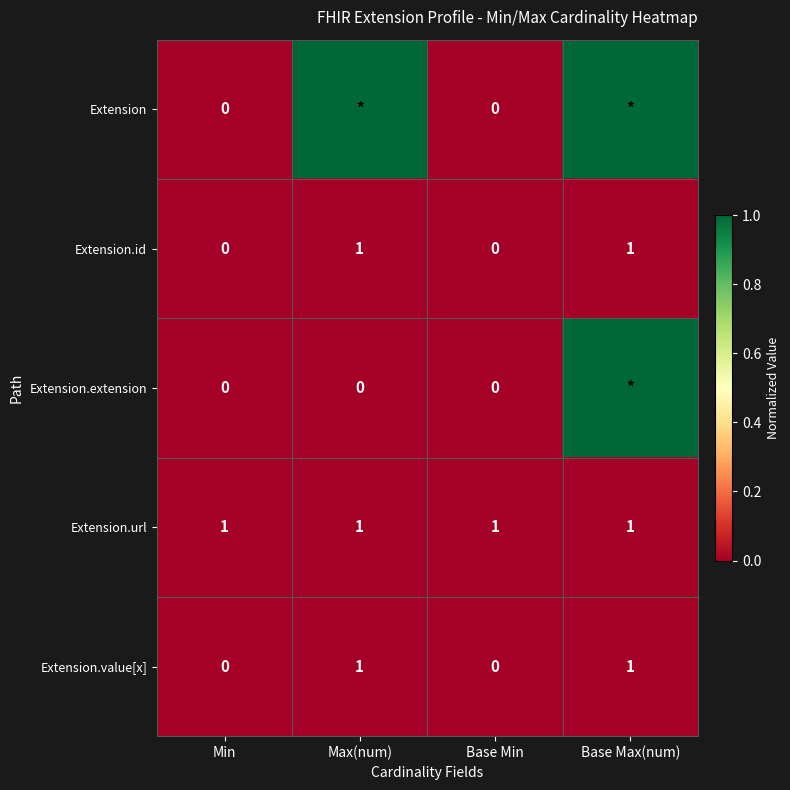

What is the sum of all Extension.url values?

4.0